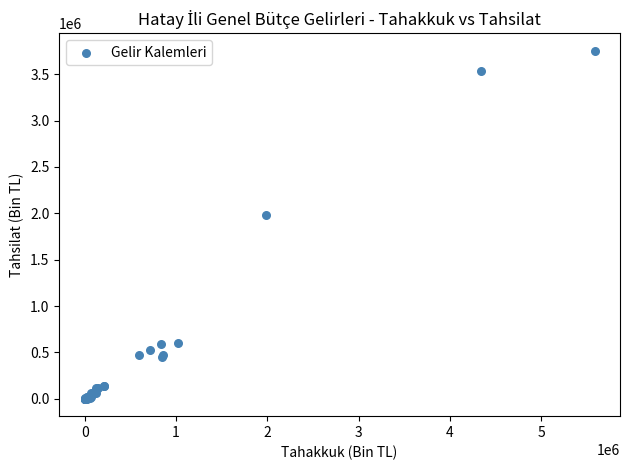

What Y value in the scatter plot is closest to 1877356?

1986700